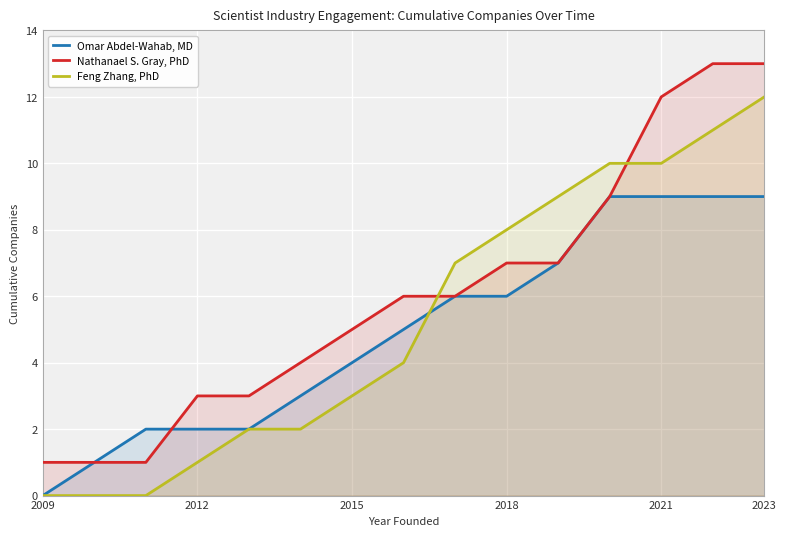

List the series in order of their peak value, lowest first.

Omar Abdel-Wahab, MD, Feng Zhang, PhD, Nathanael S. Gray, PhD